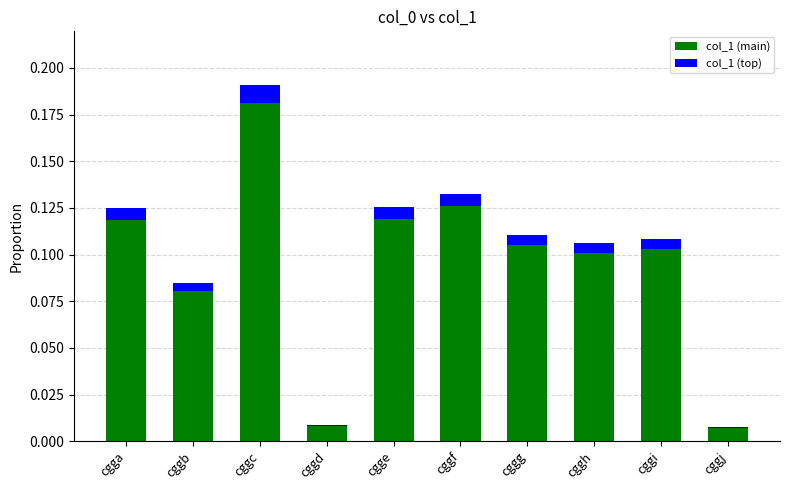

At which category is the sum across all series the highest?

cggc